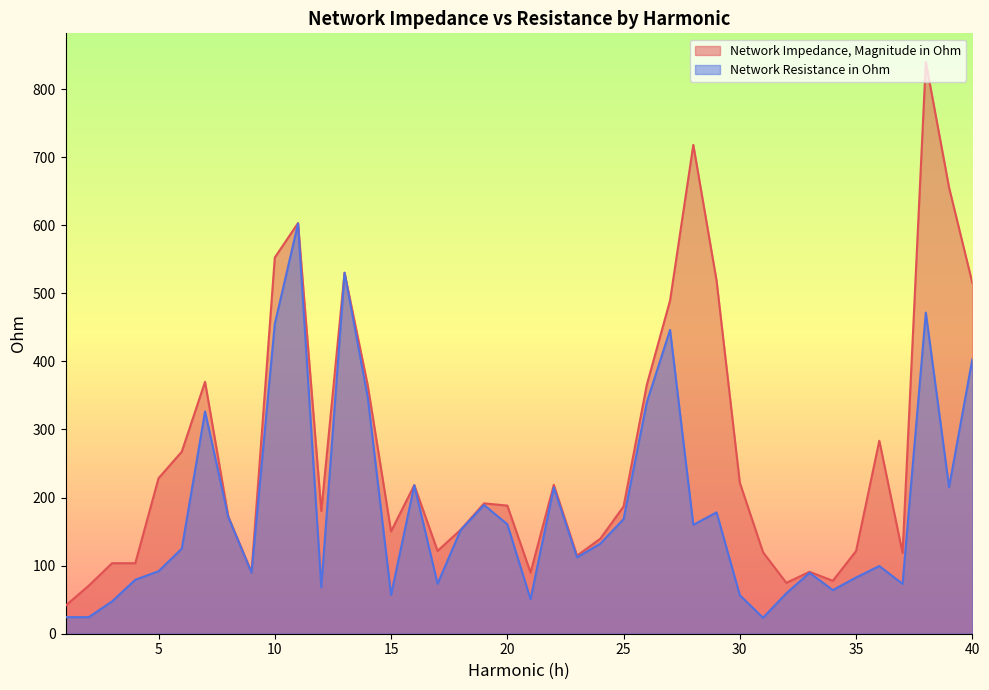

How many interior local valleys does the Network Resistance in Ohm series have?

11